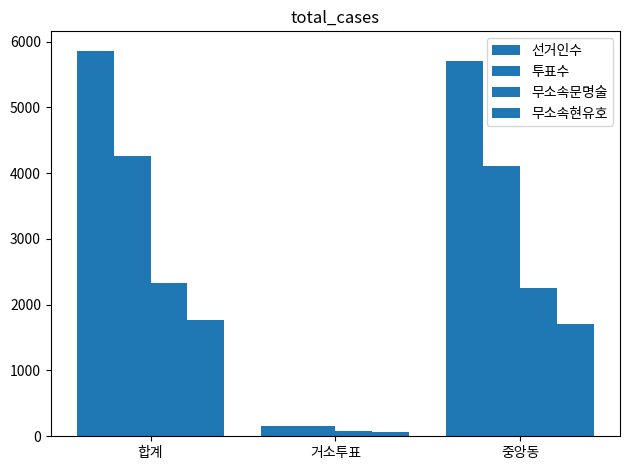

How many bars are there in each group?

4